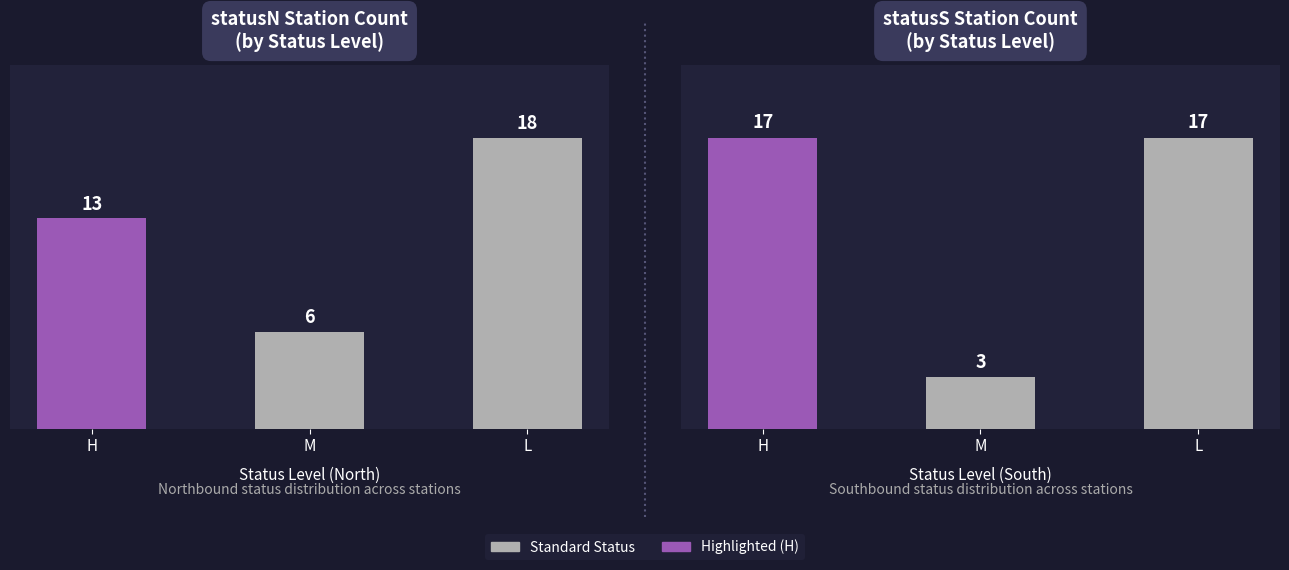

Where is Count of stationID (statusS) nearest to the value 10?

H